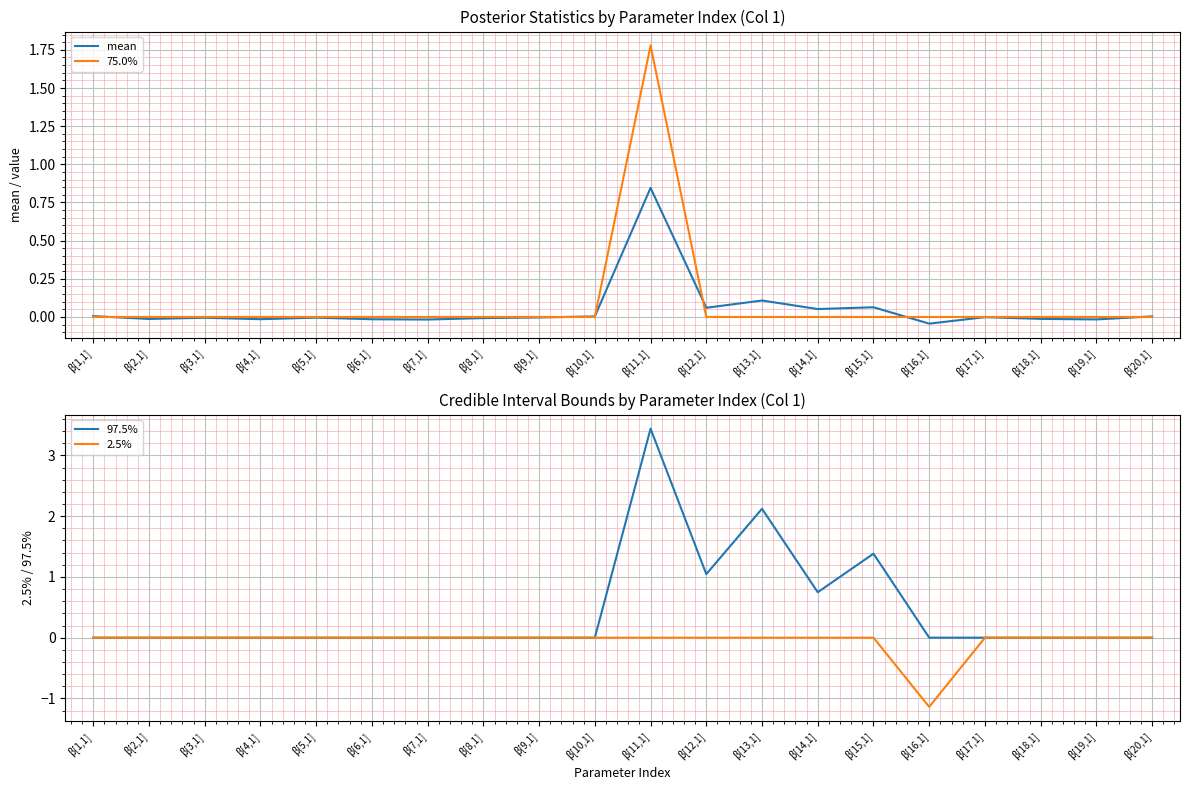

Between which two adjacent categories do 75.0% and mean first intersect?

β[1,1] and β[2,1]